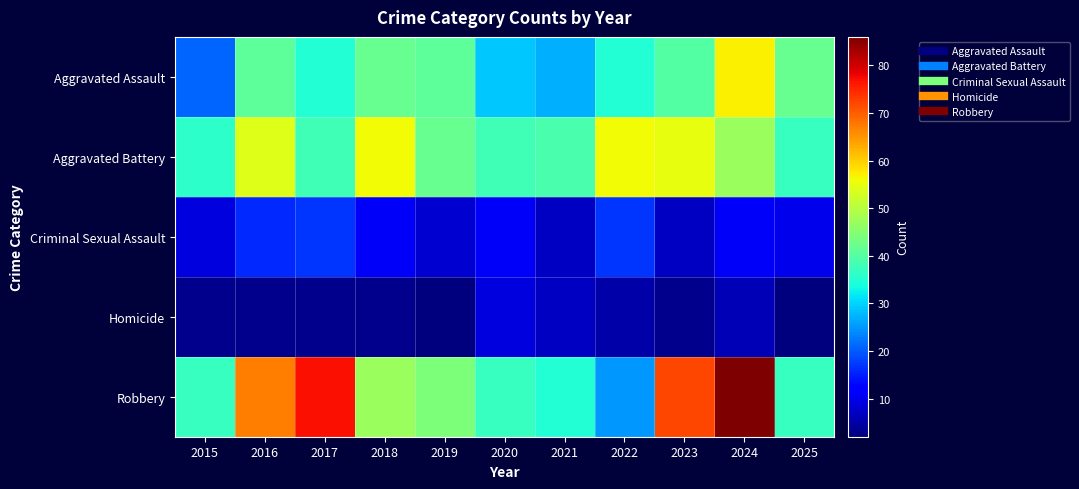

Reading left to right, what are all the values shown in this chart?

Aggravated Assault: 2015=21	2016=41	2017=35	2018=42	2019=41	2020=29	2021=27	2022=35	2023=40	2024=57	2025=42
Aggravated Battery: 2015=36	2016=54	2017=38	2018=56	2019=42	2020=38	2021=39	2022=56	2023=55	2024=47	2025=37
Criminal Sexual Assault: 2015=9	2016=16	2017=17	2018=11	2019=8	2020=11	2021=7	2022=17	2023=7	2024=11	2025=10
Homicide: 2015=3	2016=3	2017=3	2018=3	2019=2	2020=9	2021=7	2022=5	2023=3	2024=6	2025=2
Robbery: 2015=37	2016=67	2017=77	2018=47	2019=44	2020=37	2021=35	2022=25	2023=72	2024=86	2025=37